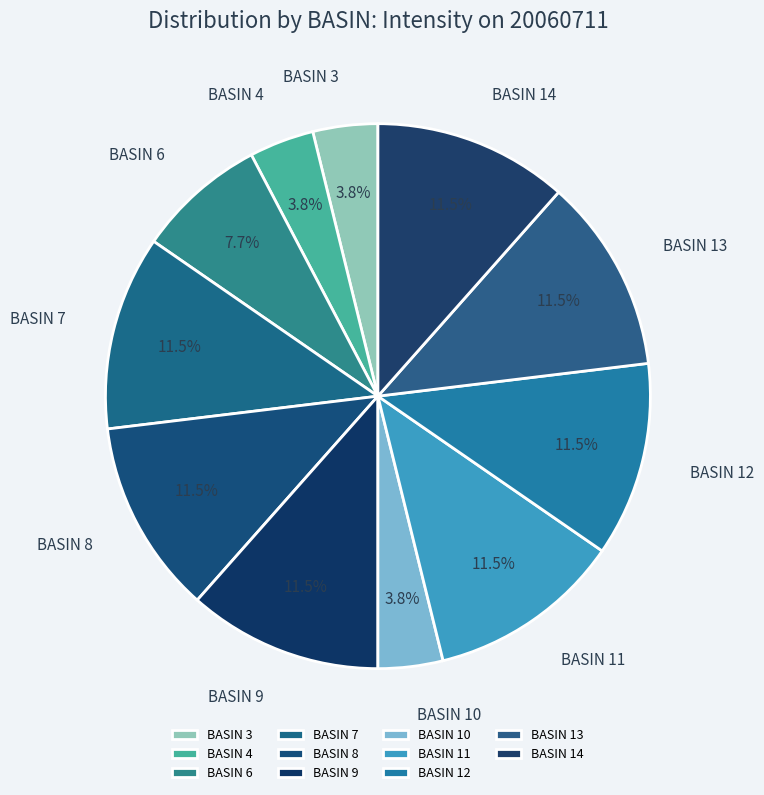

Which has a higher value, BASIN 6 or BASIN 12?

BASIN 12